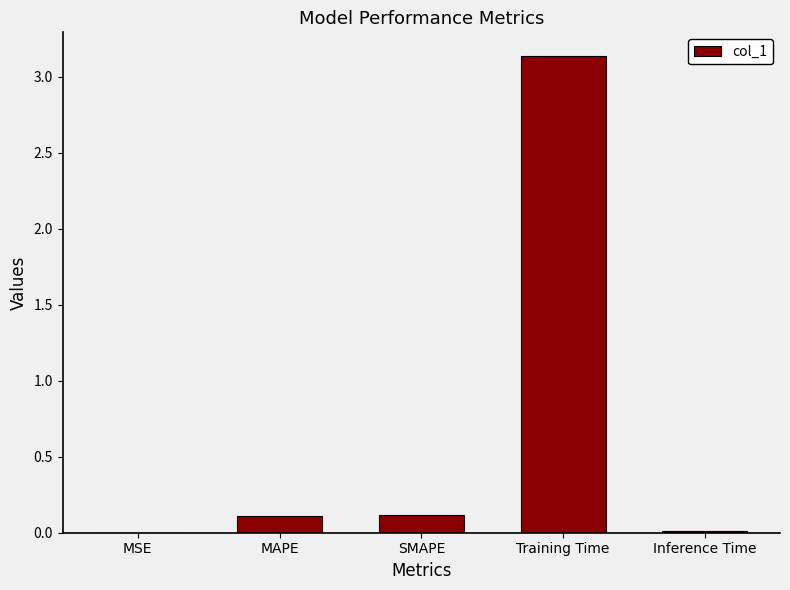

Which category has the highest value across all series?

Training Time